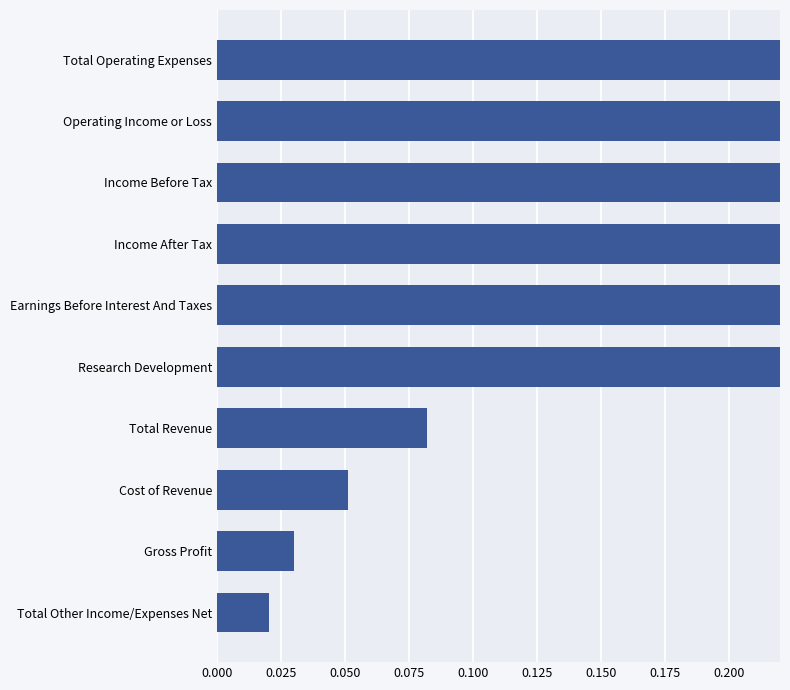

Are the bars grouped side by side (vs. stacked)?

No